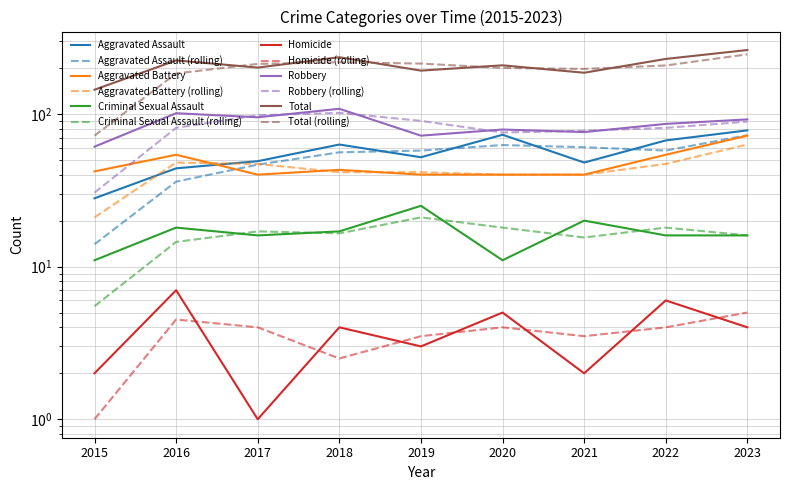

How many distinct data groups are displayed?

6